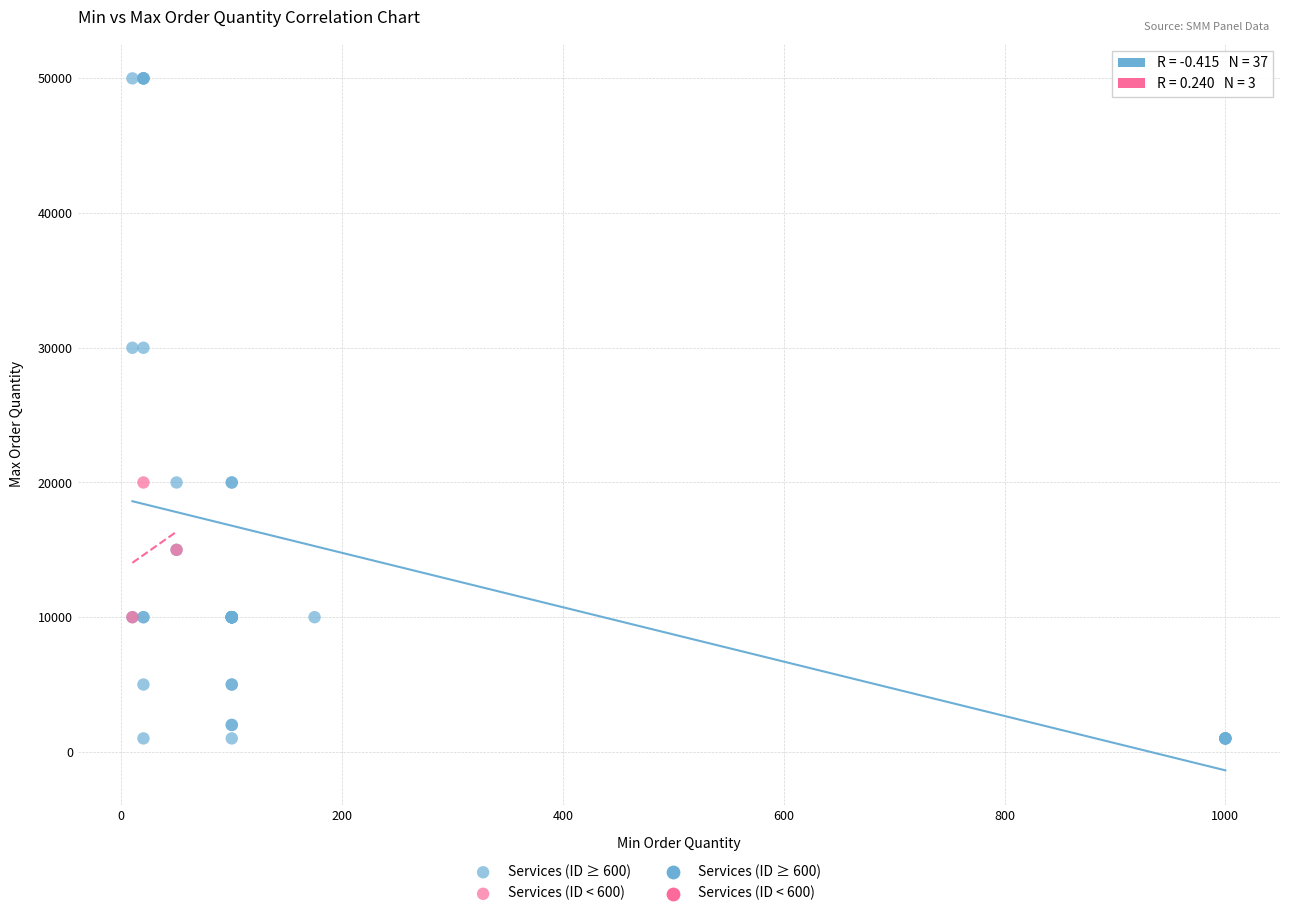

Which series has the largest Y range (max minus min)?

Services (ID ≥ 600)